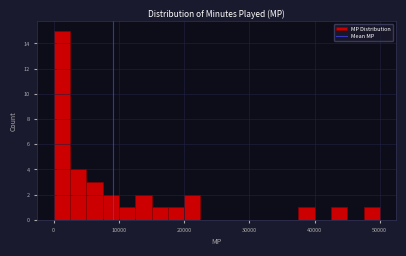

Read against the x-axis, roughly where is the centre of the tallest bar?

1000